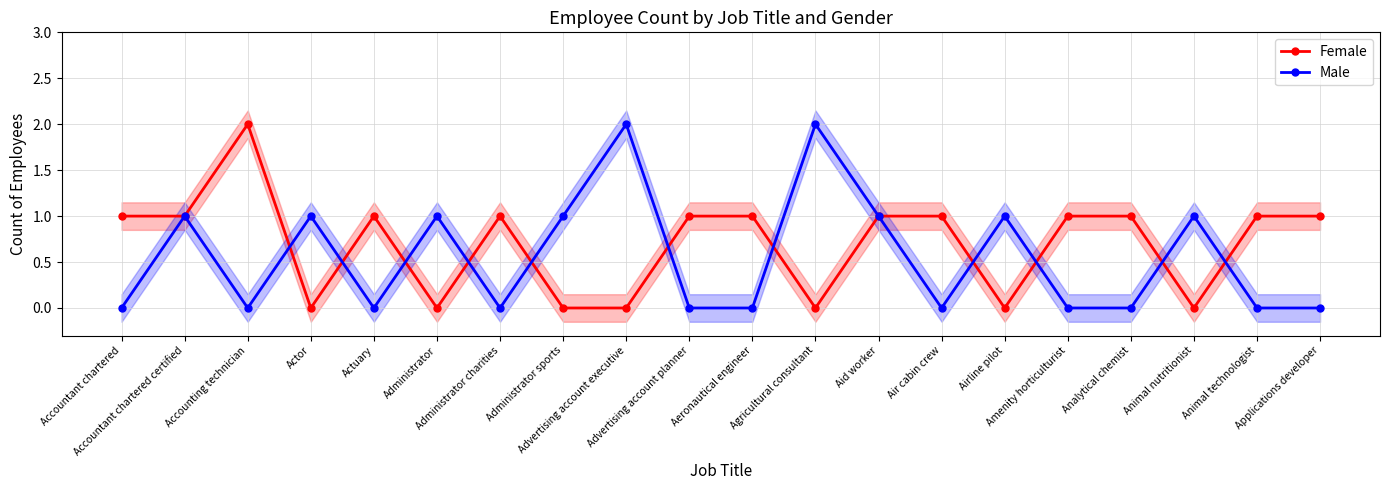

Does the chart have visible grid lines?

Yes